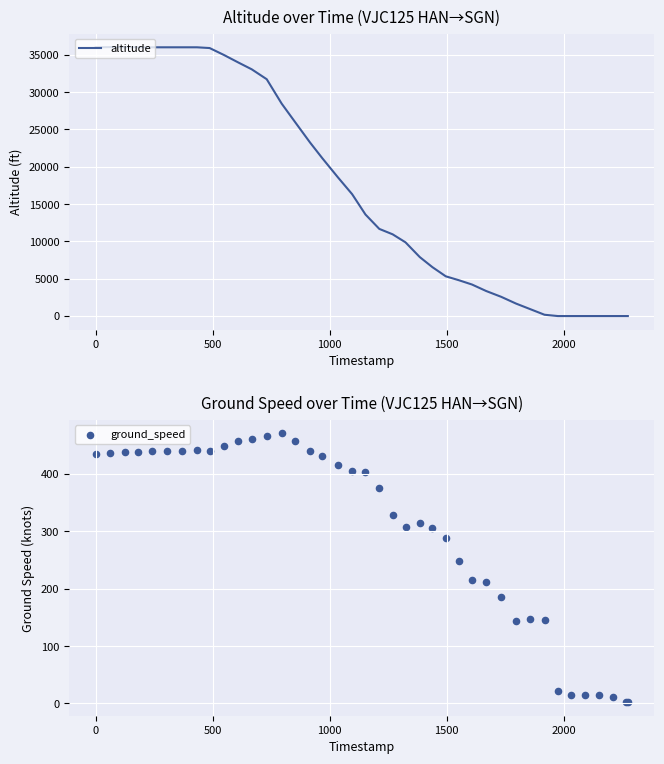

What are all the series names shown in the legend?

altitude, ground_speed